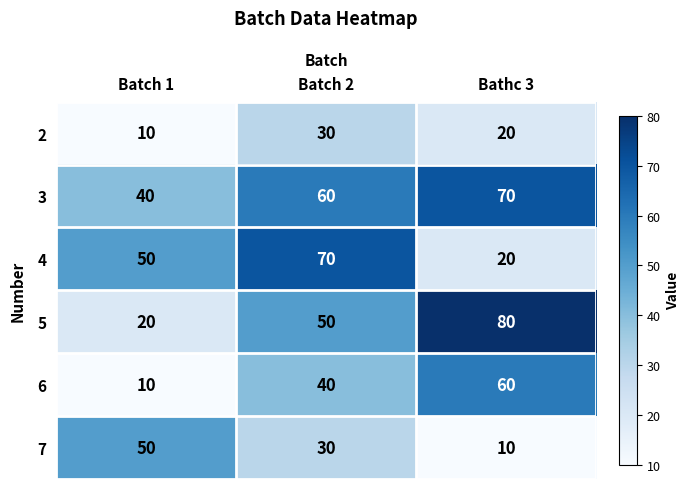

How many 2 values are between 10 and 30?

3